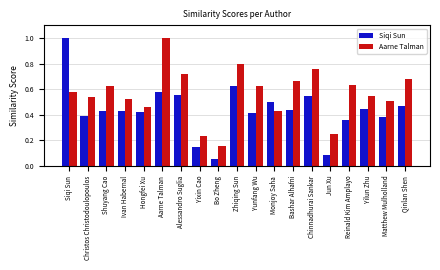

At which label is Siqi Sun closest to 0?

Bo Zheng